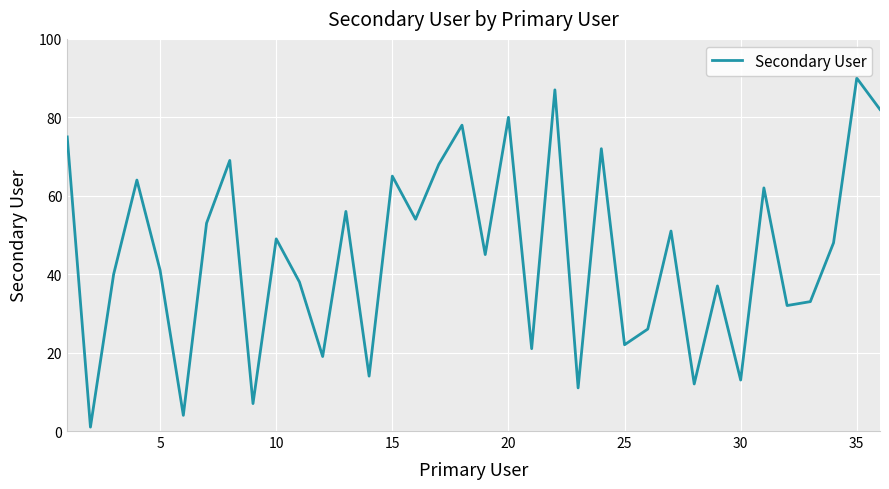

Reading left to right, extract all data points from this chart.

75	1	40	64	41	4	53	69	7	49	38	19	56	14	65	54	68	78	45	80	21	87	11	72	22	26	51	12	37	13	62	32	33	48	90	82